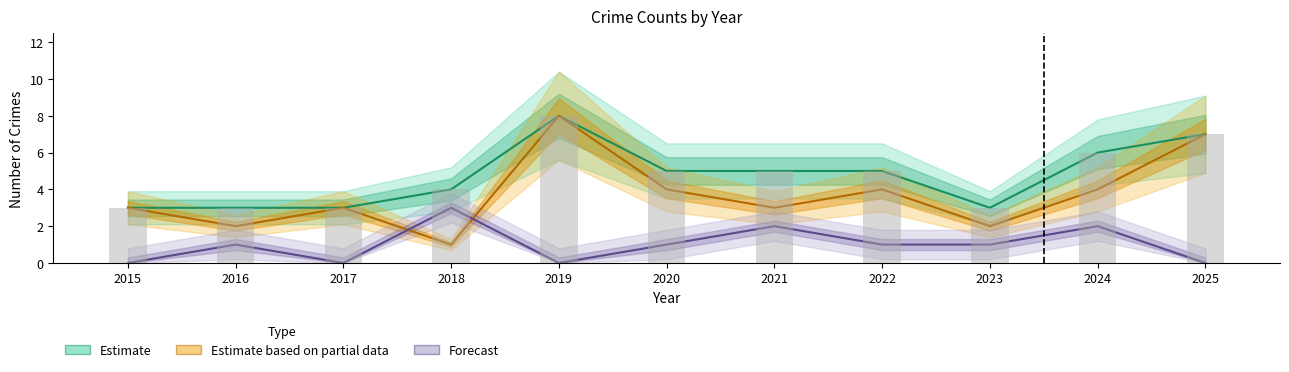

Reading left to right, transcribe all the data shown in this chart.

Total (Estimate): 2015=3	2016=3	2017=3	2018=4	2019=8	2020=5	2021=5	2022=5	2023=3	2024=6	2025=7
Robbery (Partial): 2015=3	2016=2	2017=3	2018=1	2019=8	2020=4	2021=3	2022=4	2023=2	2024=4	2025=7
Battery+Assault (Forecast): 2015=0	2016=1	2017=0	2018=3	2019=0	2020=1	2021=2	2022=1	2023=1	2024=2	2025=0